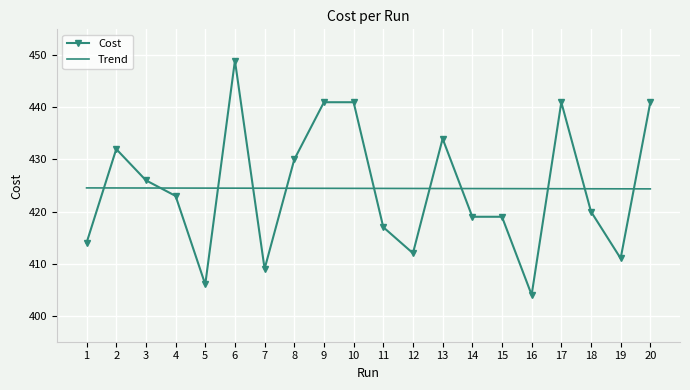

What is the difference between the maximum and minimum values in the Trend series?

0.2